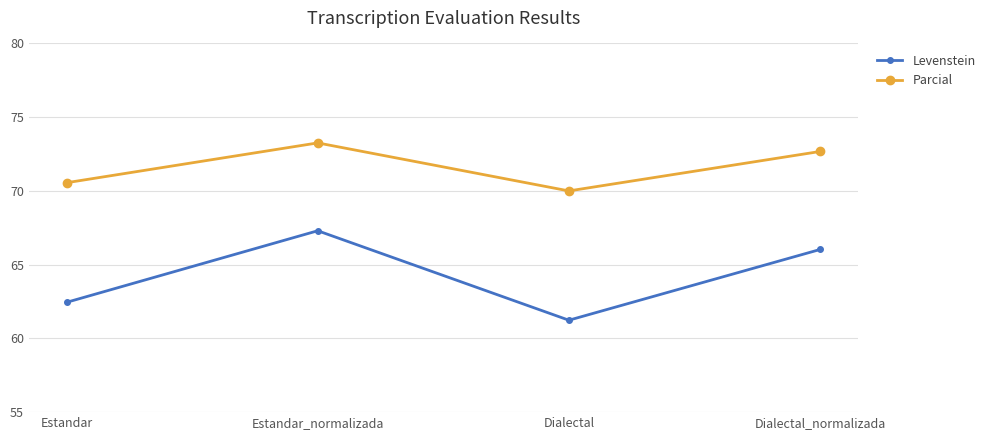

How many interior local peaks does the Parcial series have?

1